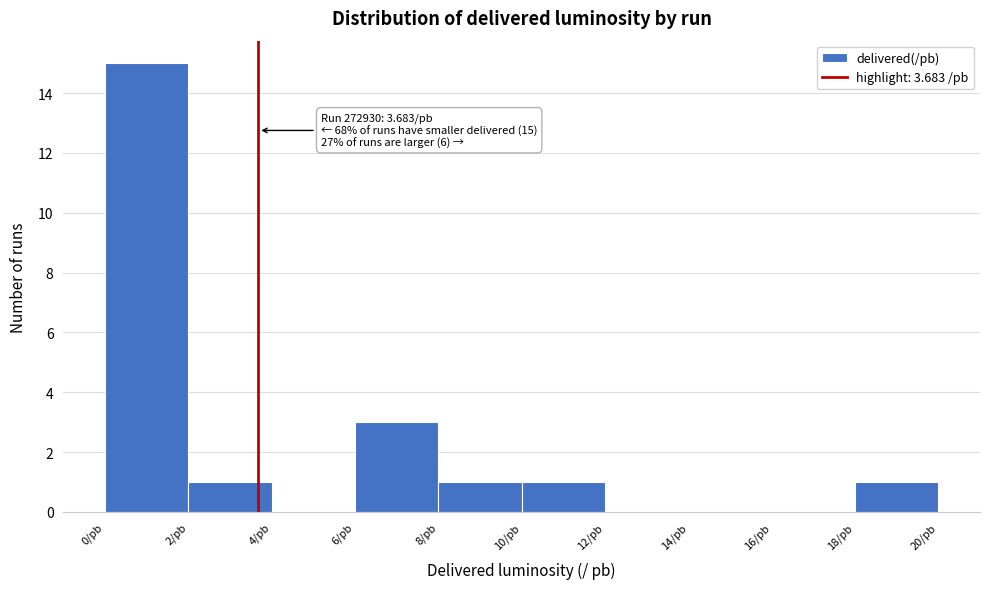

Which range on the x-axis has the tallest bar?

0 to 2